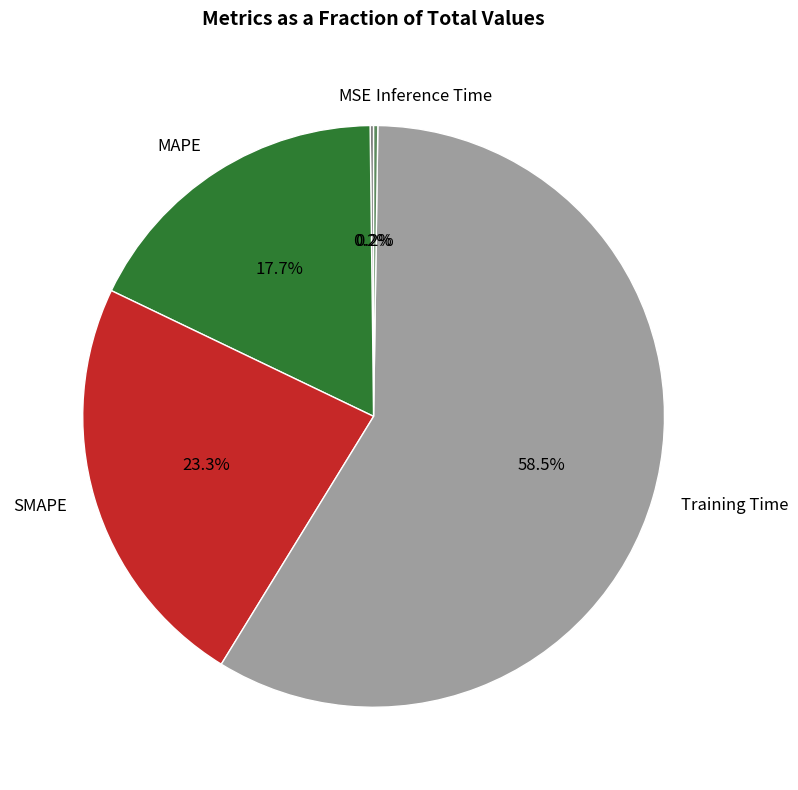

Which has a higher value, Training Time or SMAPE?

Training Time